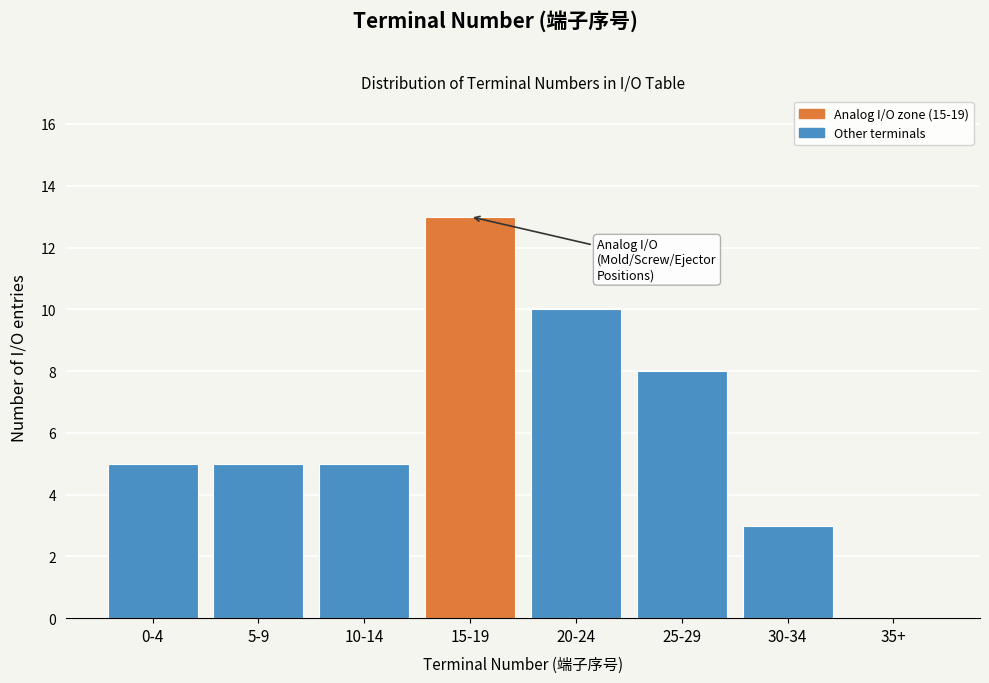

Reading right to left, extract all data points from this chart.

35+=0	30-34=3	25-29=8	20-24=10	15-19=13	10-14=5	5-9=5	0-4=5